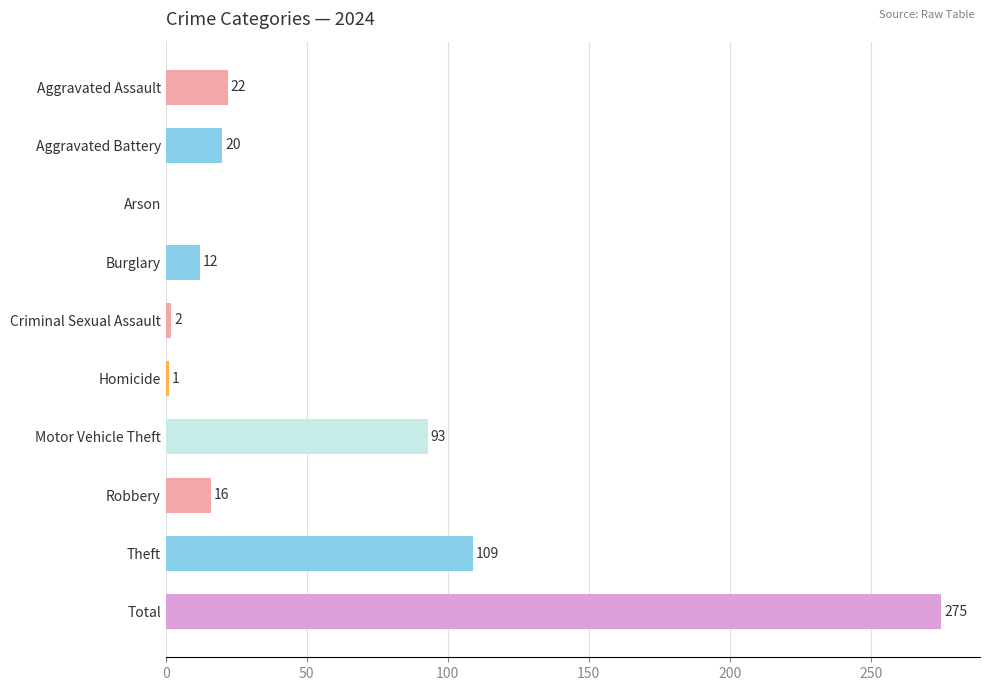

What is the change in value from Burglary to Homicide?

-11